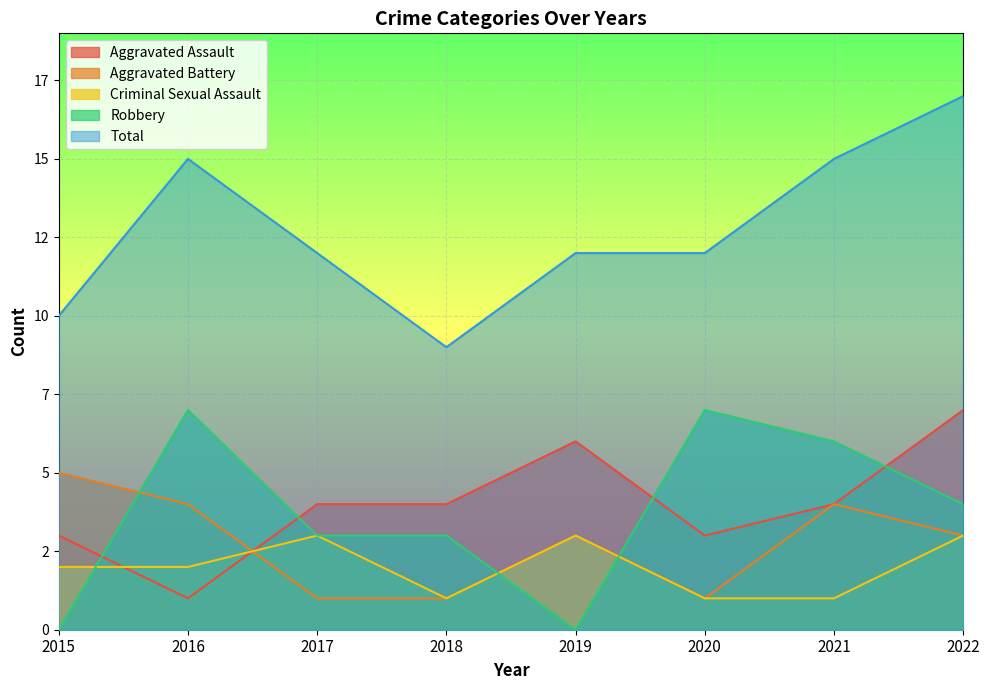

At which category is the sum across all series the highest?

2022